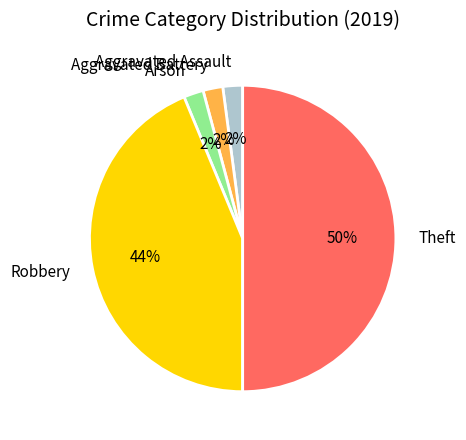

To the nearest percent, what is the average slice percentage?

20%